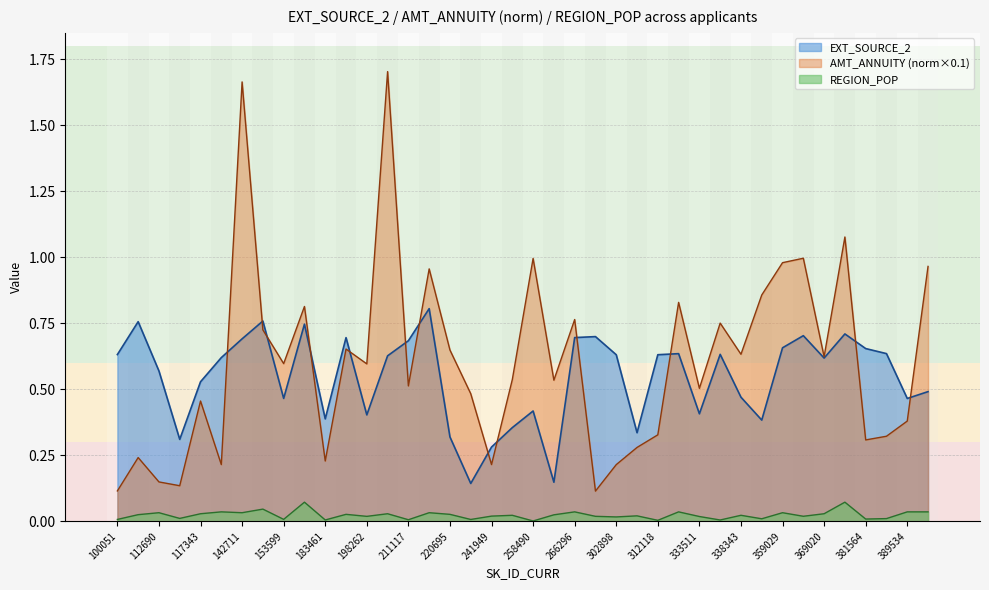

True or false: EXT_SOURCE_2 has more than 2 points higher than both neighbors.

True